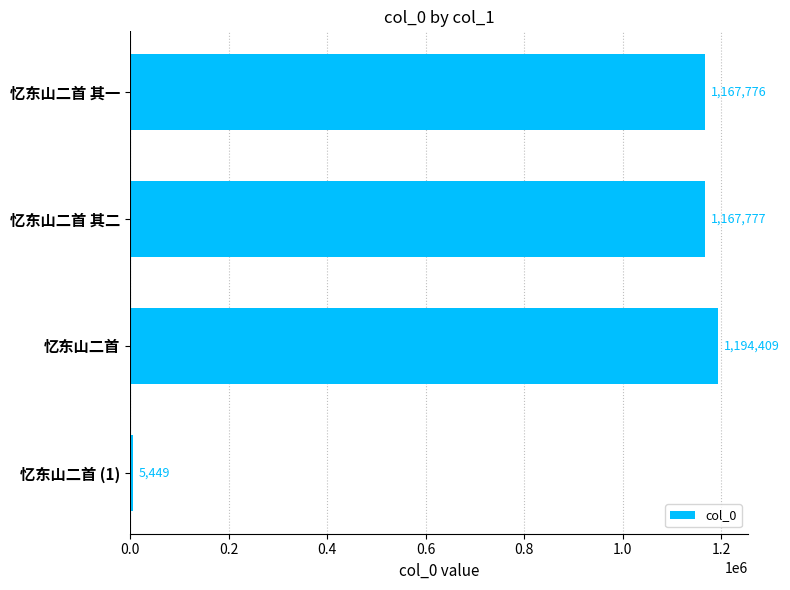

How many bars are there in total?

4